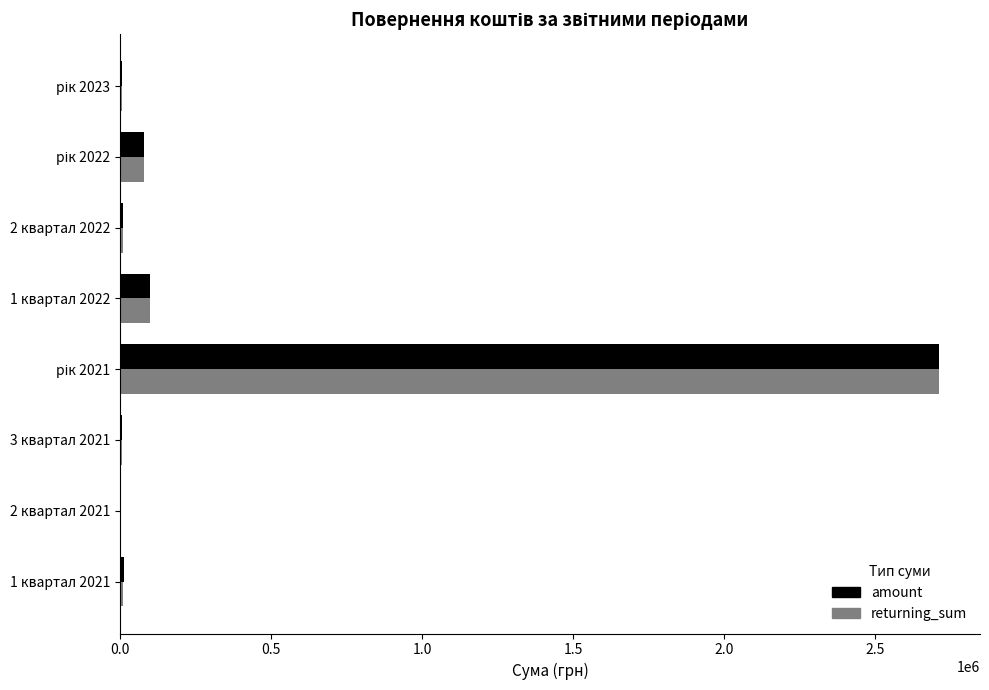

What is the sum of all amount values?

2923327.8